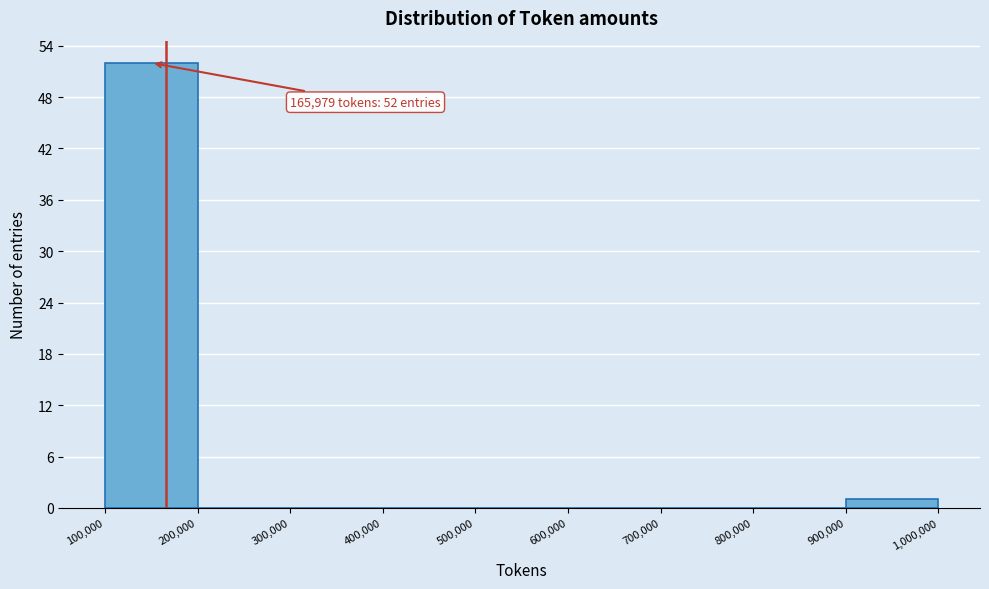

Over which range of the x-axis is the bar tallest?

100,000 to 200,000